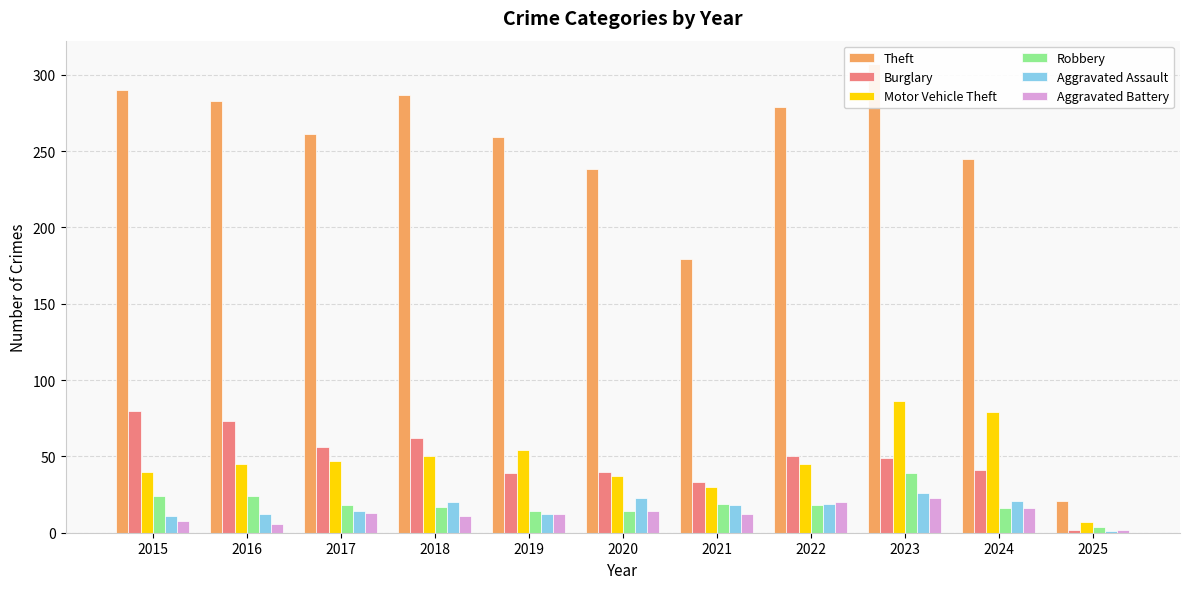

What are all the series names shown in the legend?

Theft, Burglary, Motor Vehicle Theft, Robbery, Aggravated Assault, Aggravated Battery